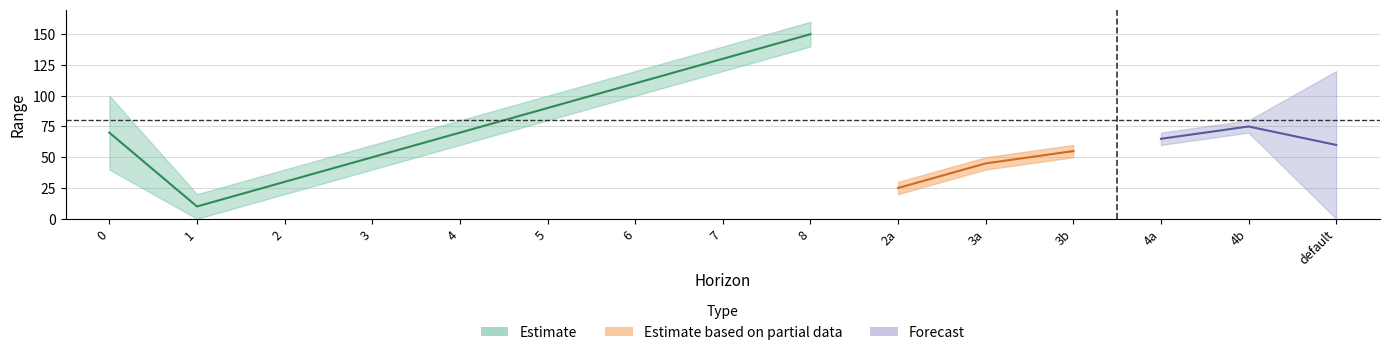

What is the sum of all values?

710